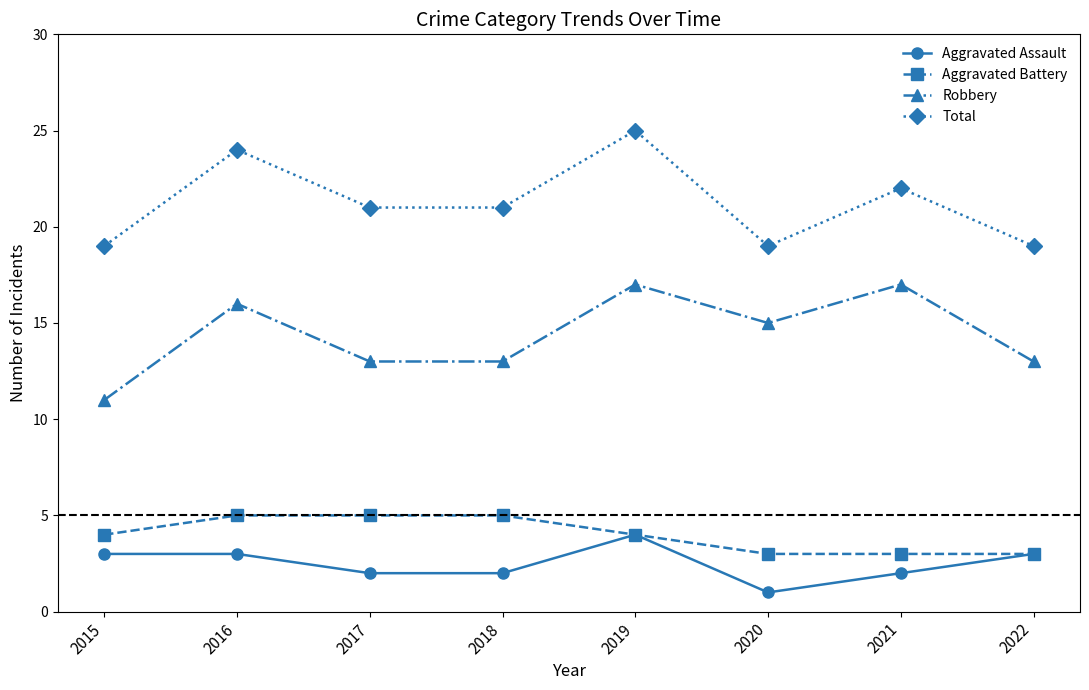

What is the total value across all series at 2020?

38